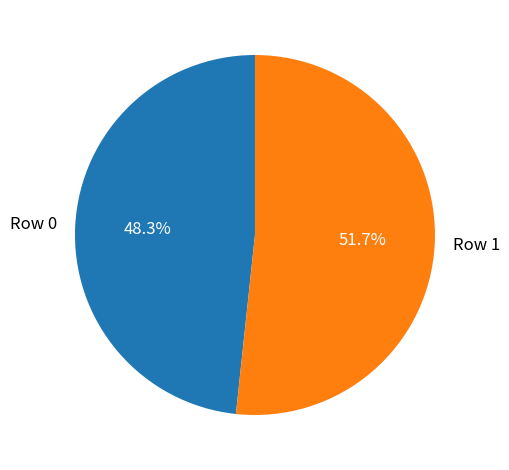

Is the sum of Row 0 and Row 1 greater than half?

Yes